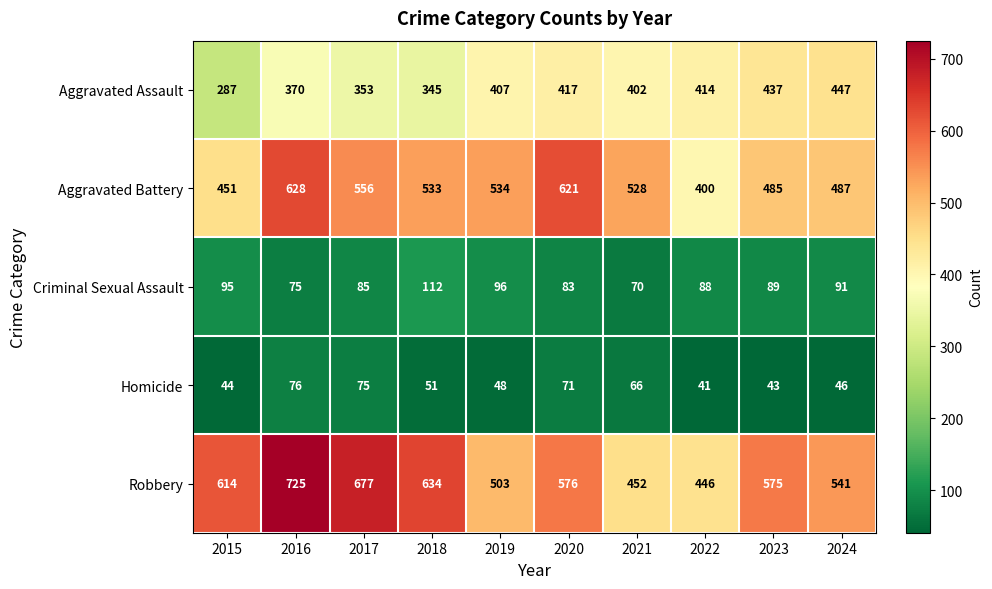

True or false: Aggravated Assault has a value of 437 at 2023.

True